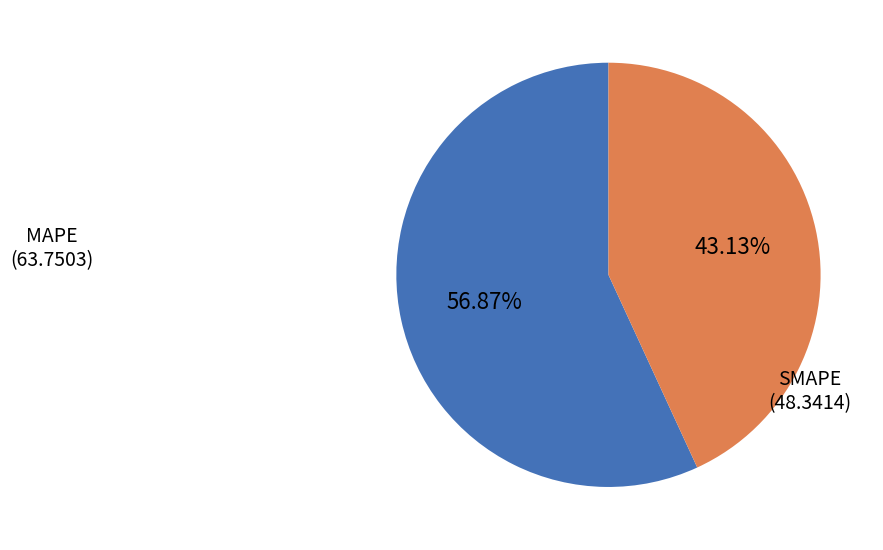

Is there any slice that represents more than half of the pie?

Yes